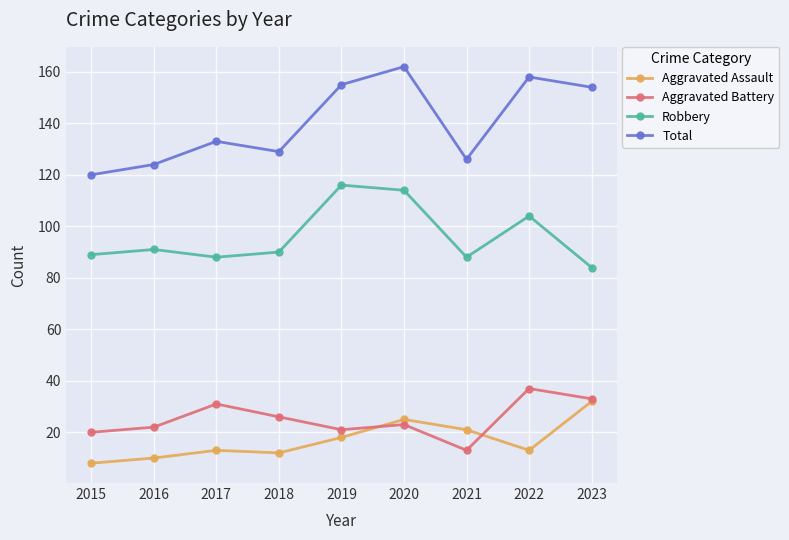

What are all the series names shown in the legend?

Aggravated Assault, Aggravated Battery, Robbery, Total